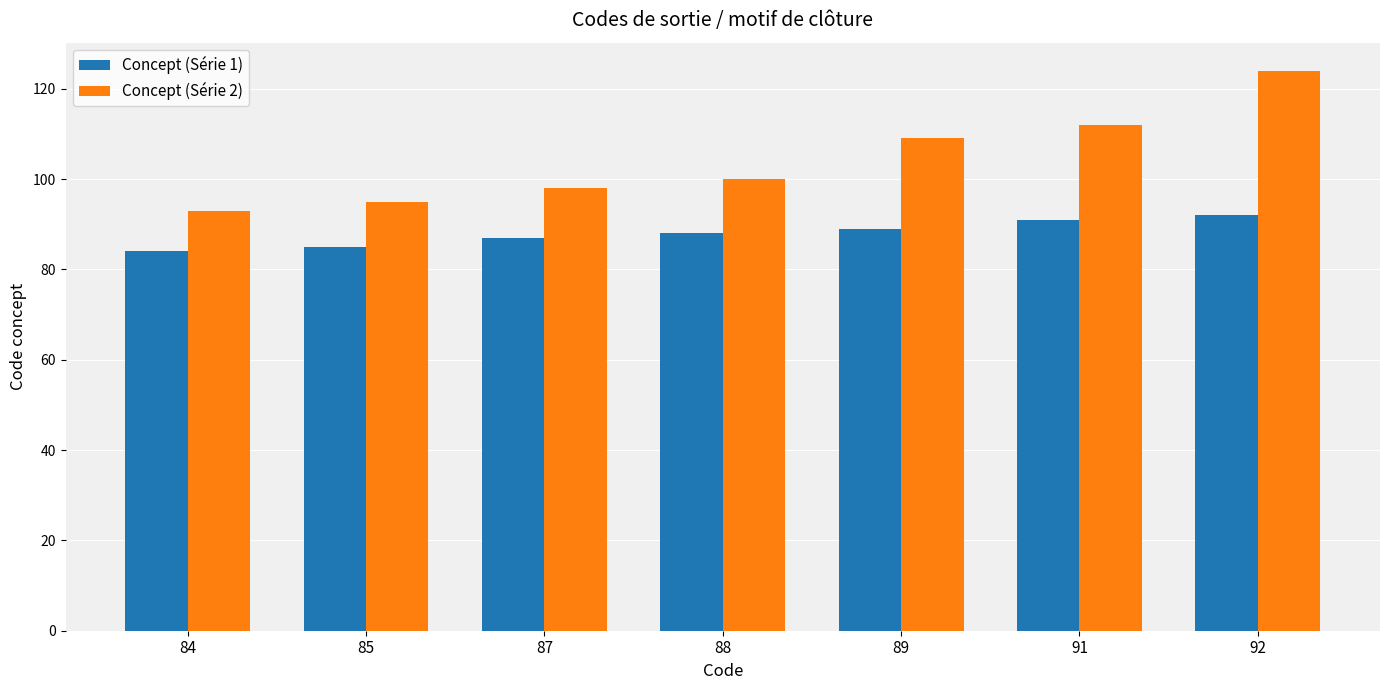

Which series has the largest range (max minus min)?

Concept (Série 2)